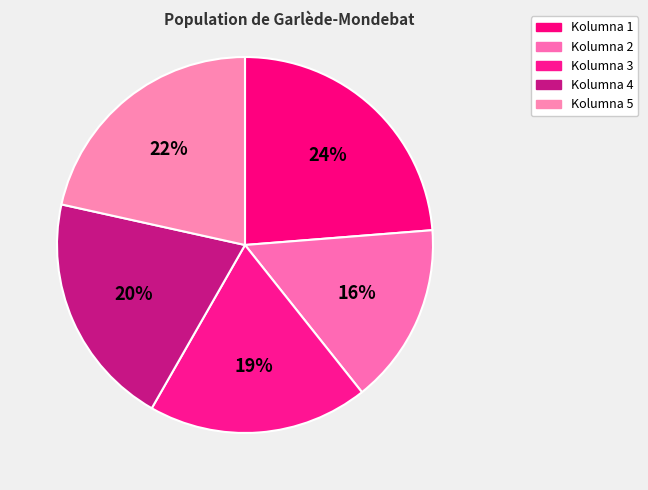

Which slice is the smallest?

Kolumna 2